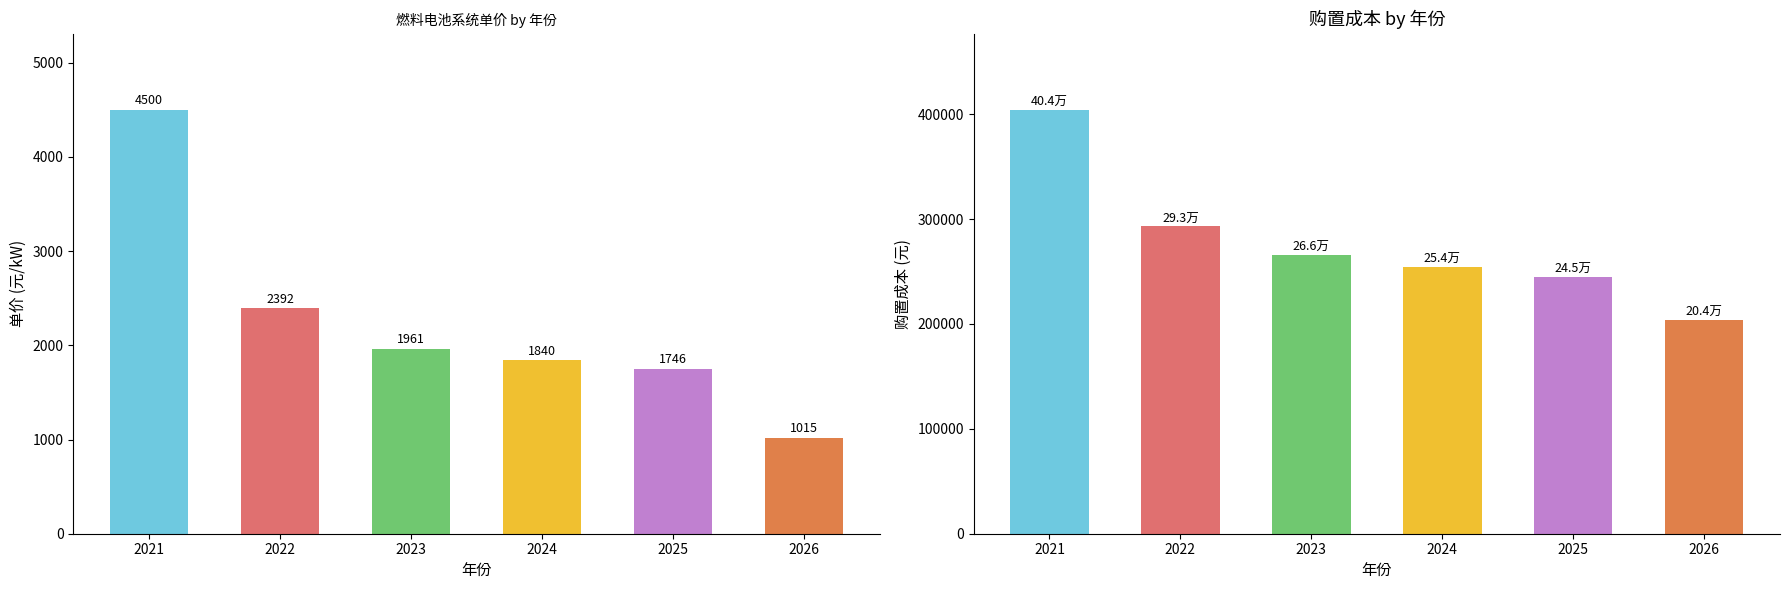

What is the minimum value for 燃料电池系统单价(元/kW)?

1014.5